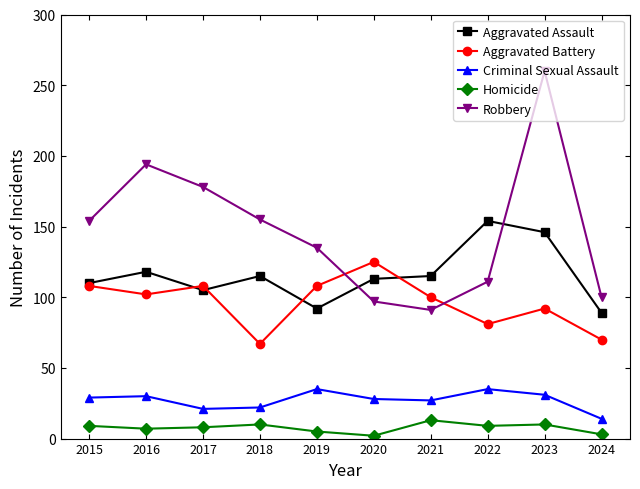

What is the difference between the second highest and minimum values in the Homicide series?

8